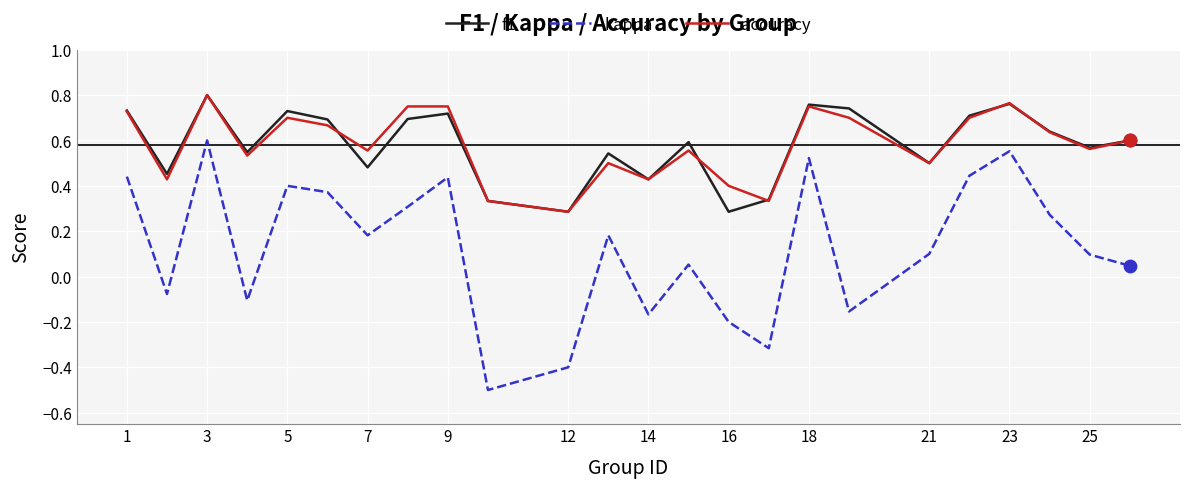

True or false: kappa and f1 cross at least once.

False